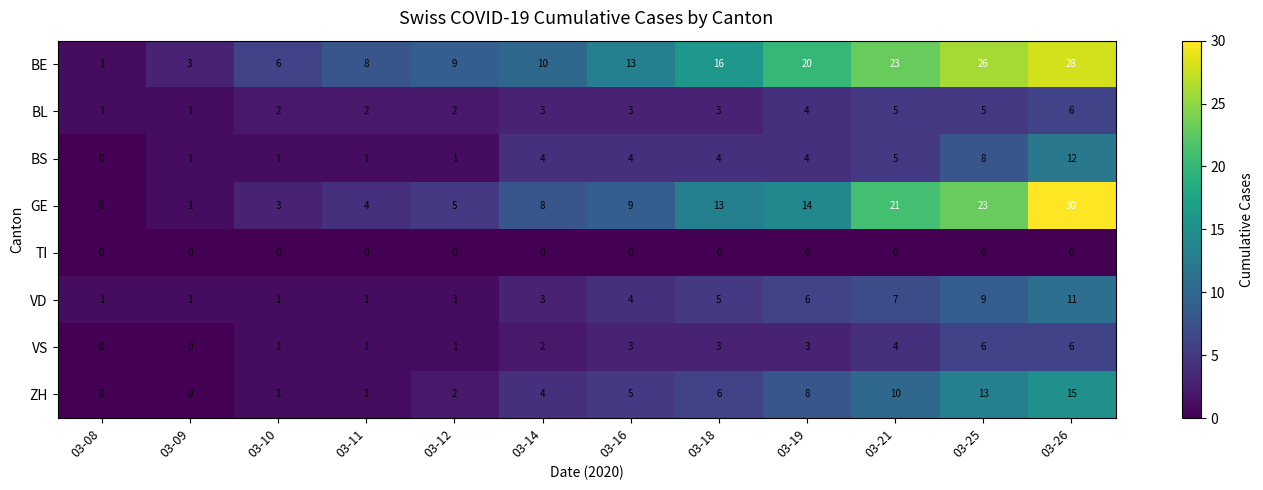

Which series changed the most between 03-14 and 03-26?

GE